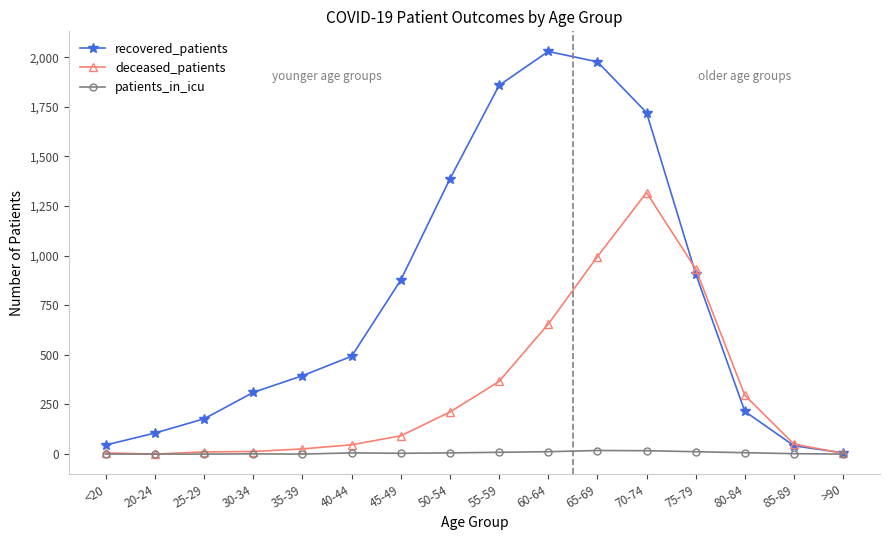

What is the spread (max minus min) of values at 35-39?

395